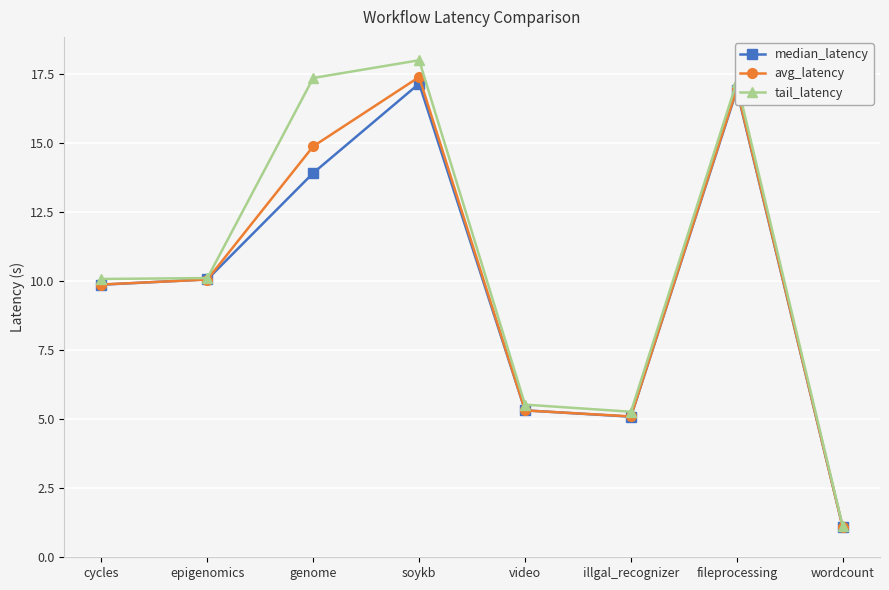

At which label does median_latency reach its minimum?

wordcount